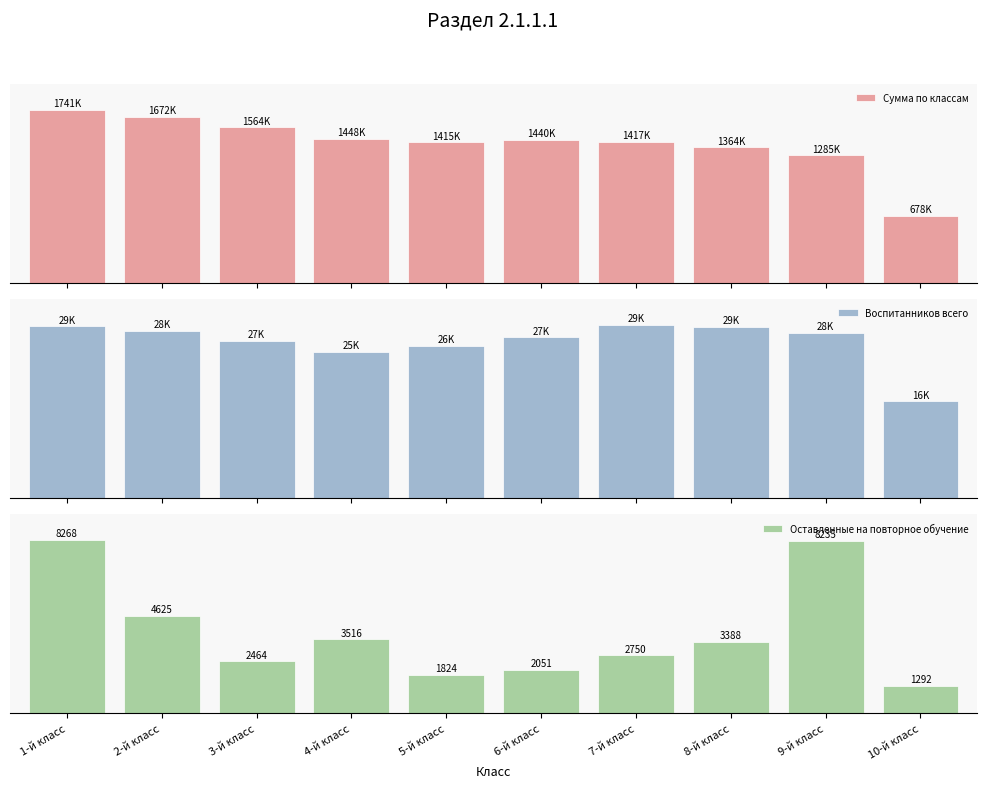

Is the value of Оставленные на повторное обучение at 10-й класс greater than the value of Сумма по классам at 2-й класс?

No